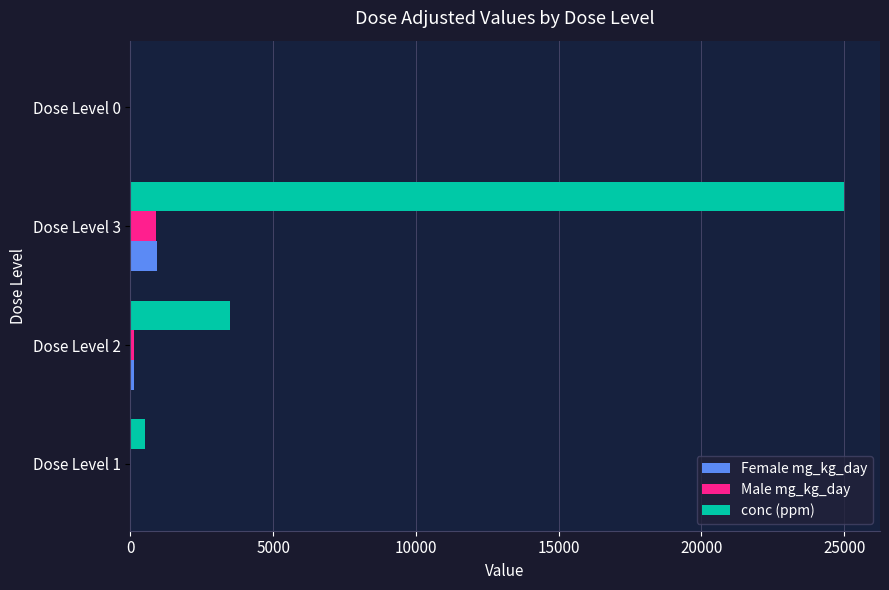

At which category is the sum across all series the highest?

Dose Level 3